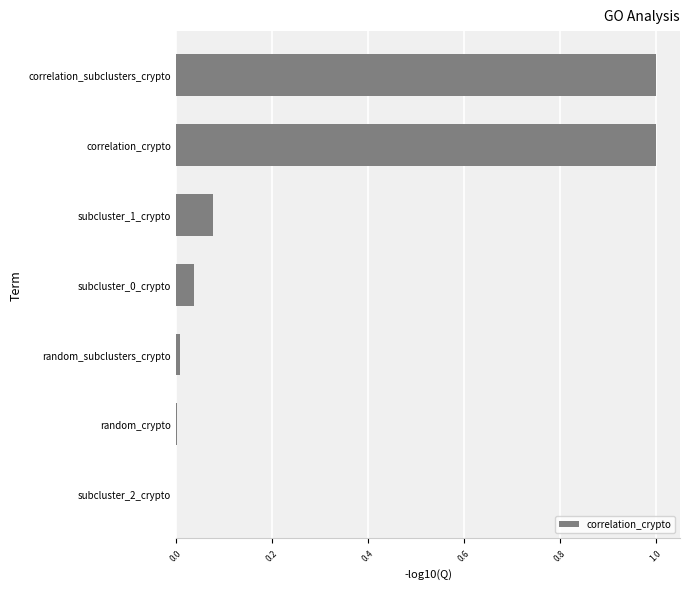

Is it true that the value at correlation_subclusters_crypto is 1.7?

False